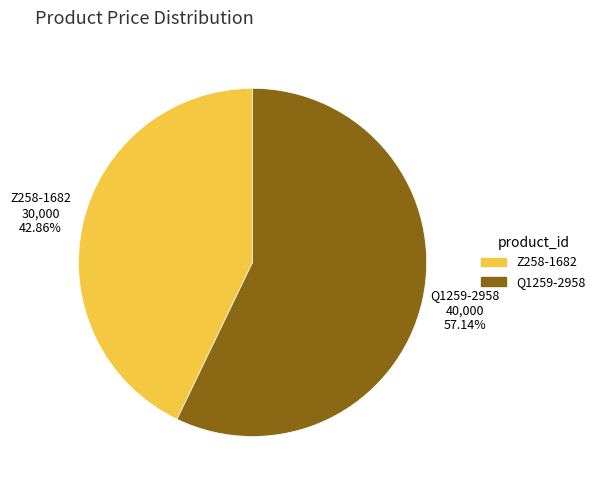

Which has a higher value, Z258-1682 or Q1259-2958?

Q1259-2958